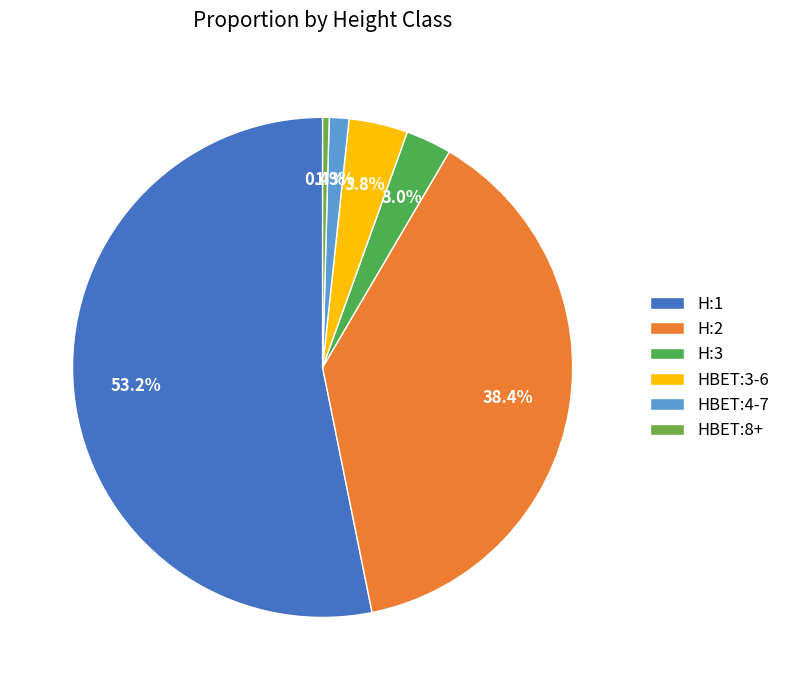

Rank the categories by value from lowest to highest.

HBET:8+, HBET:4-7, H:3, HBET:3-6, H:2, H:1